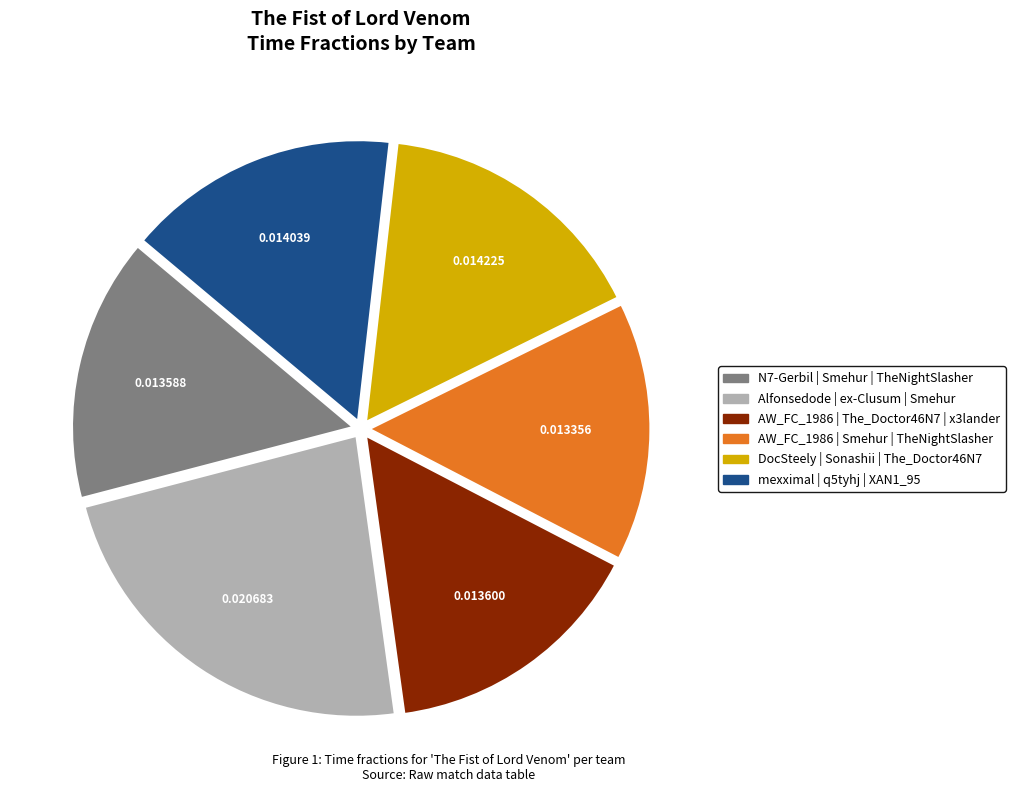

What is the largest slice in the pie chart?

Alfonsedode | ex-Clusum | Smehur